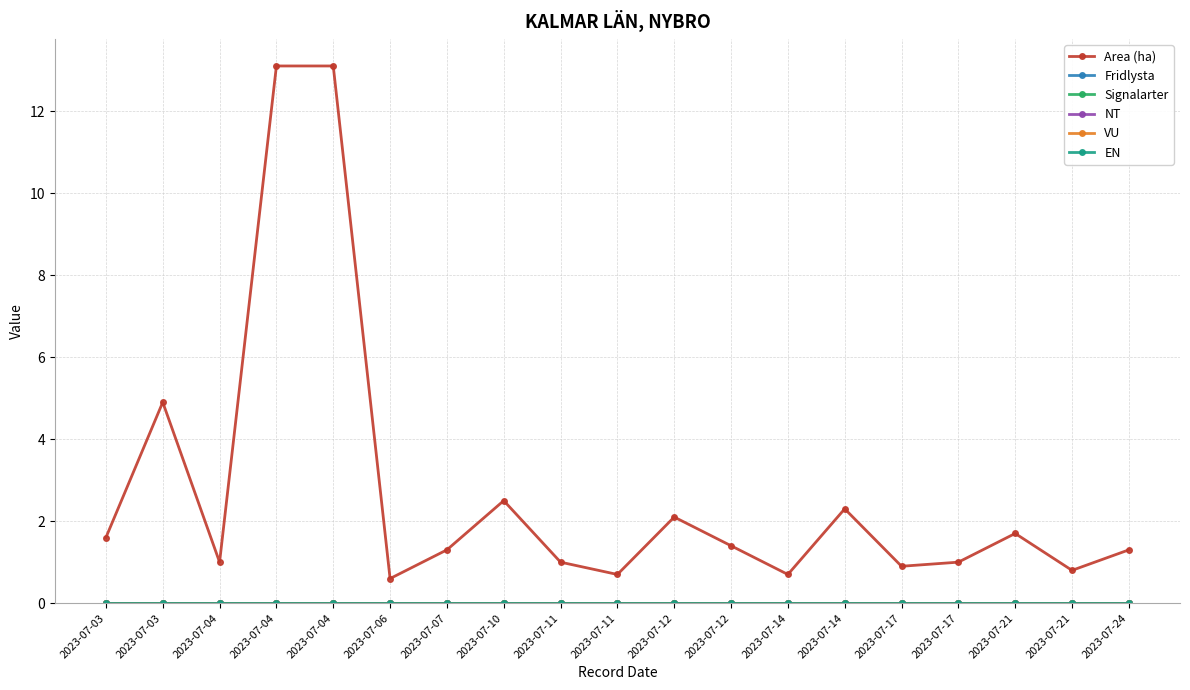

Does the chart have visible grid lines?

Yes